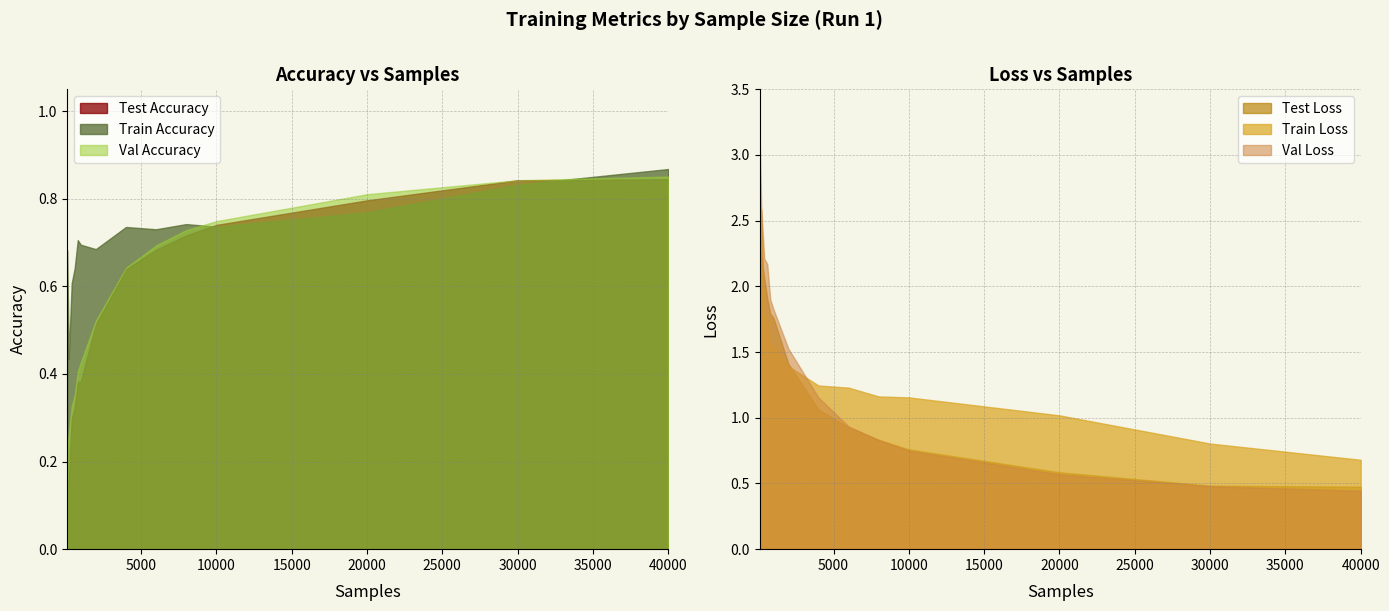

Which category has the lowest value across all series?

100